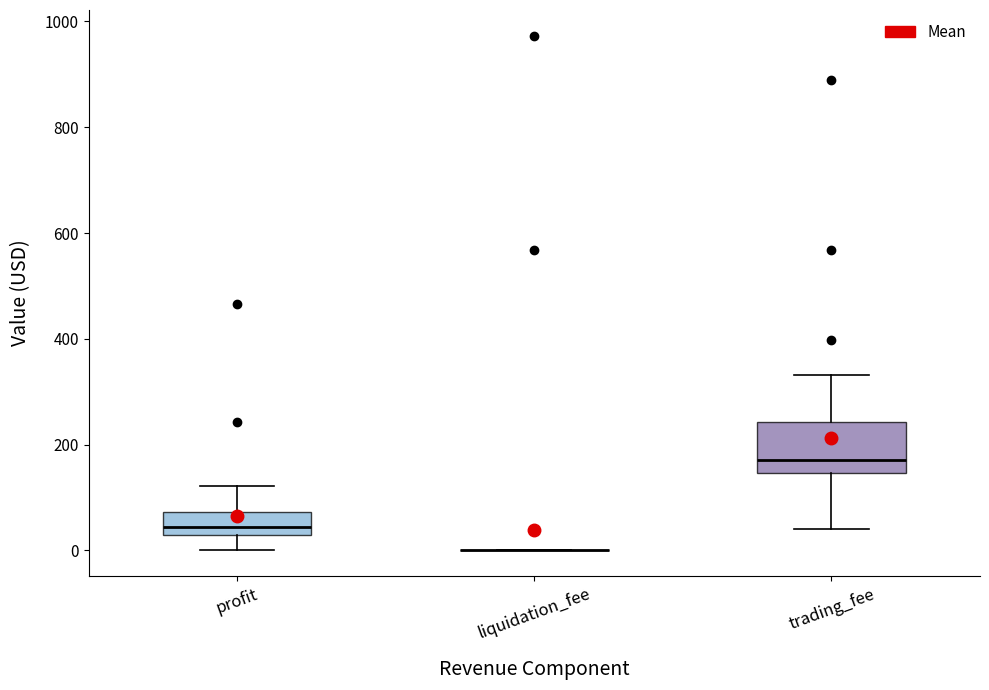

Reading left to right, transcribe this box plot: for each box, give where its median line is, the range the box spans, and where its two whiskers end, as read against the y-axis. The values are not printed on the chart, so give them approximately, as read against the axis.

profit: median 40, box 20 to 80, whiskers 0 to 120
liquidation_fee: box collapsed to a line at 0, whiskers 0 to 0
trading_fee: median 180, box 140 to 240, whiskers 40 to 340